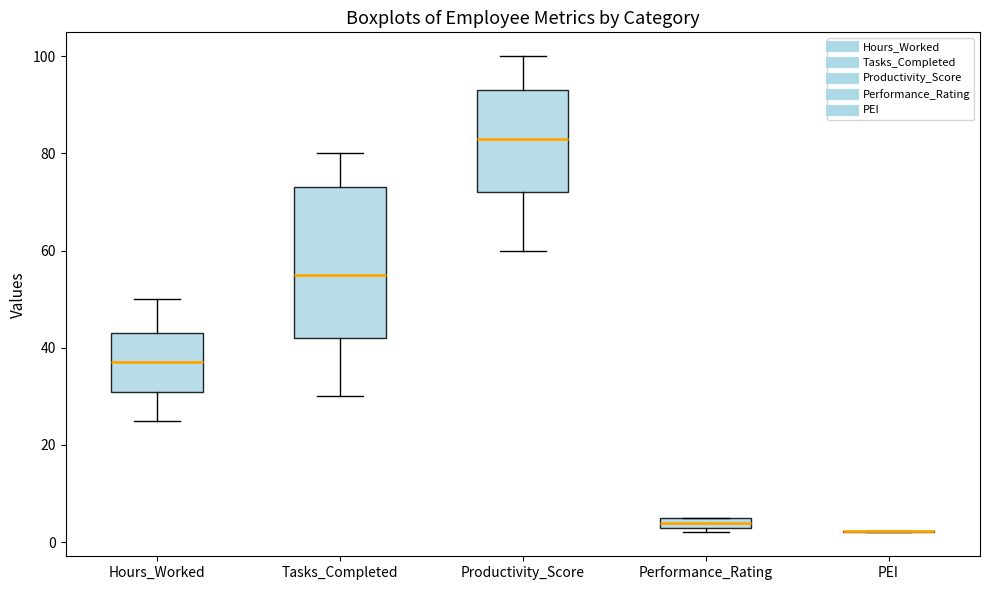

Where does the median line of the box for Tasks_Completed sit on the y-axis? The values are not printed on the chart, so give them approximately, as read against the axis.

56